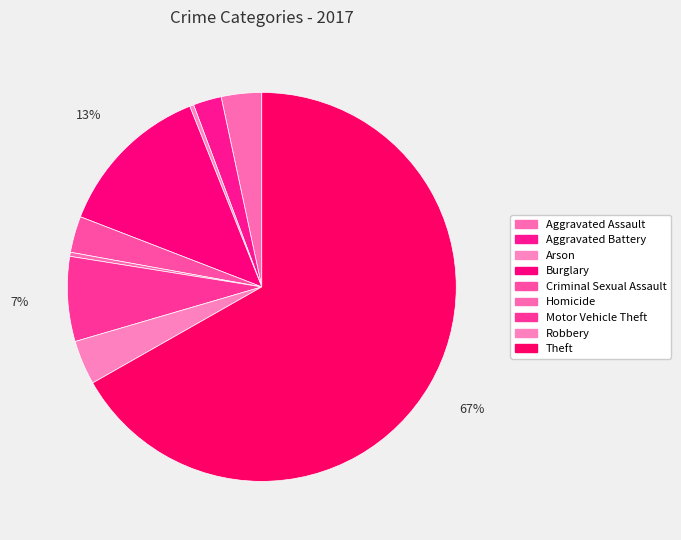

How many slices are in this pie chart?

9